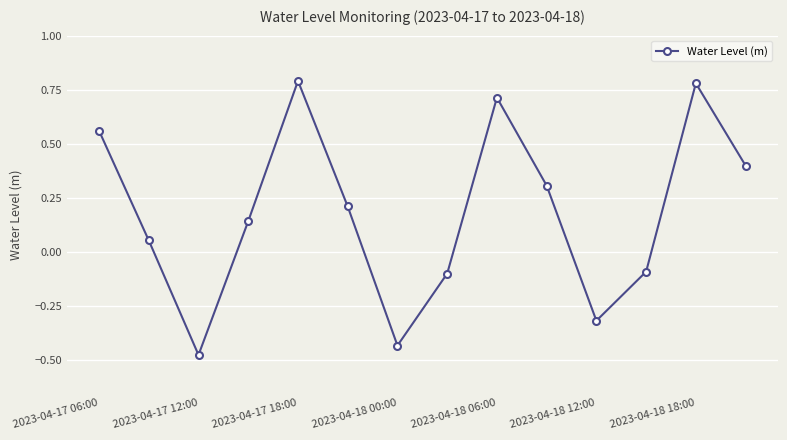

What is the sum of all values?

2.5